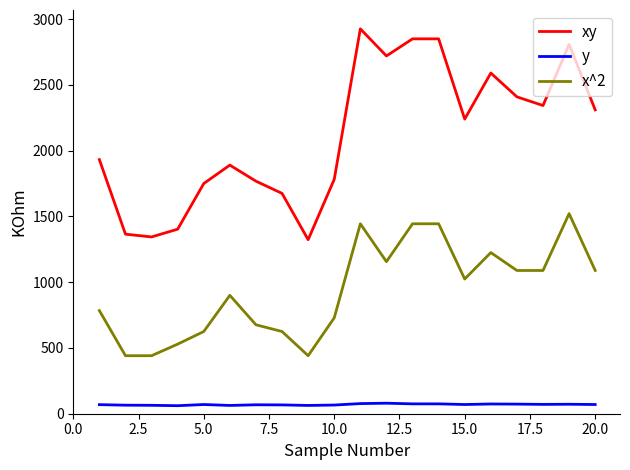

True or false: x^2 and xy intersect in this chart.

False